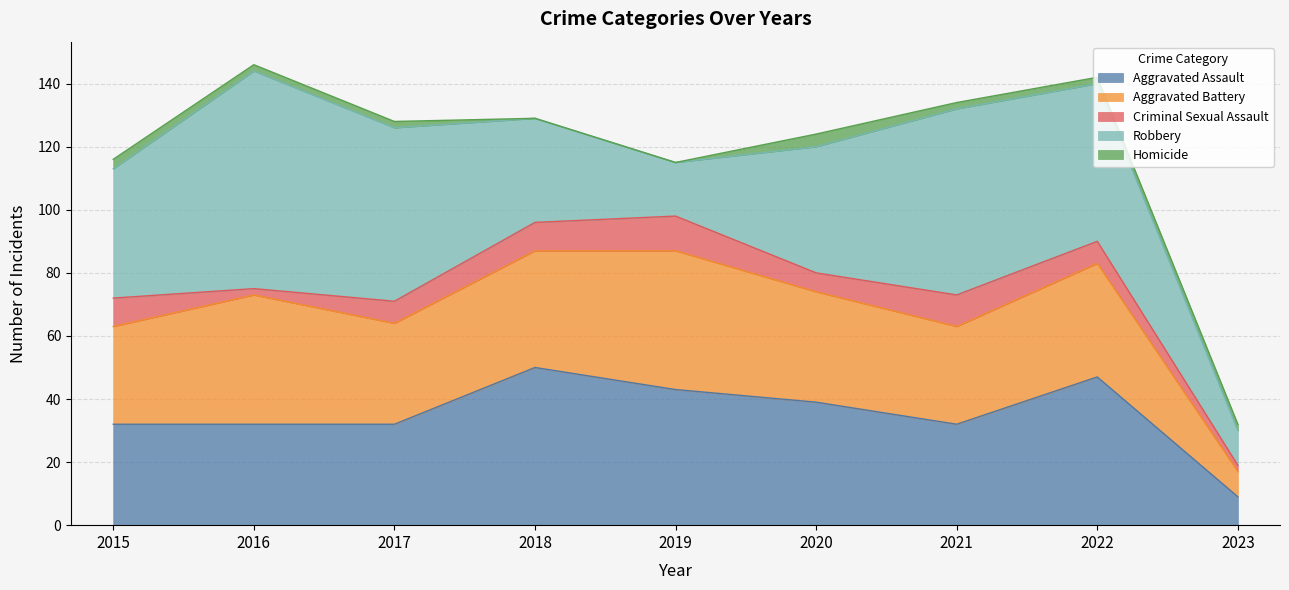

Where is Aggravated Assault nearest to the value 29?

2015